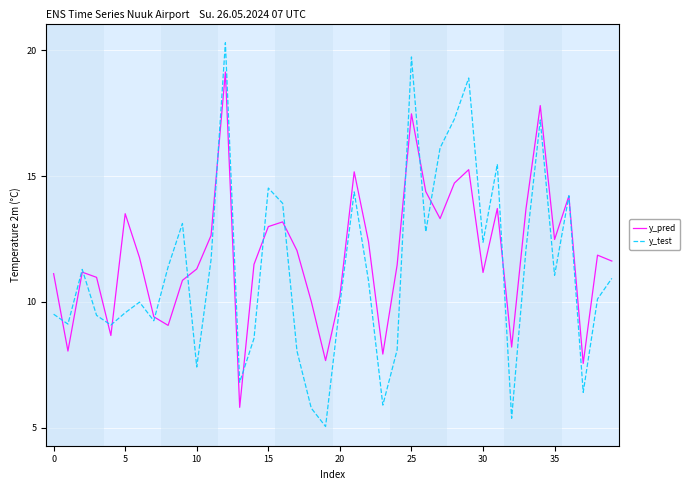

List the series in order of their peak value, lowest first.

y_pred, y_test